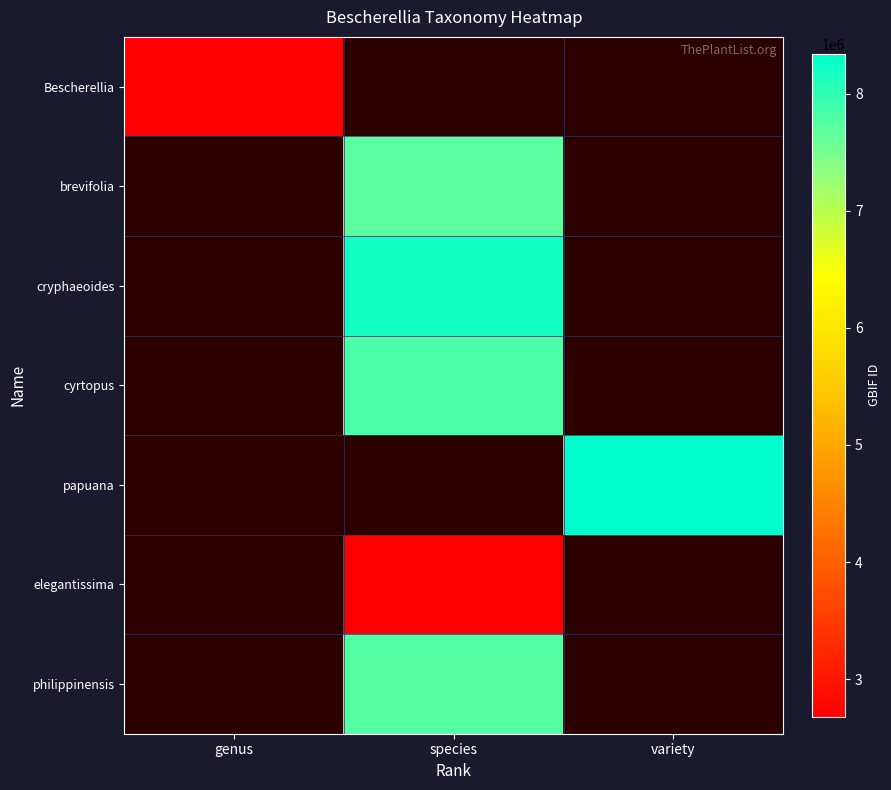

Reading left to right, transcribe all the data shown in this chart.

Bescherellia: genus=2678796	species=0	variety=0
brevifolia: genus=0	species=7678718	variety=0
cryphaeoides: genus=0	species=8192081	variety=0
cyrtopus: genus=0	species=7820123	variety=0
papuana: genus=0	species=0	variety=8339883
elegantissima: genus=0	species=2678797	variety=0
philippinensis: genus=0	species=7745930	variety=0